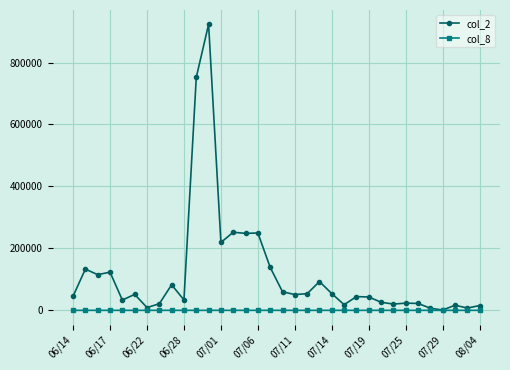

Which series has the largest total across all categories?

col_2